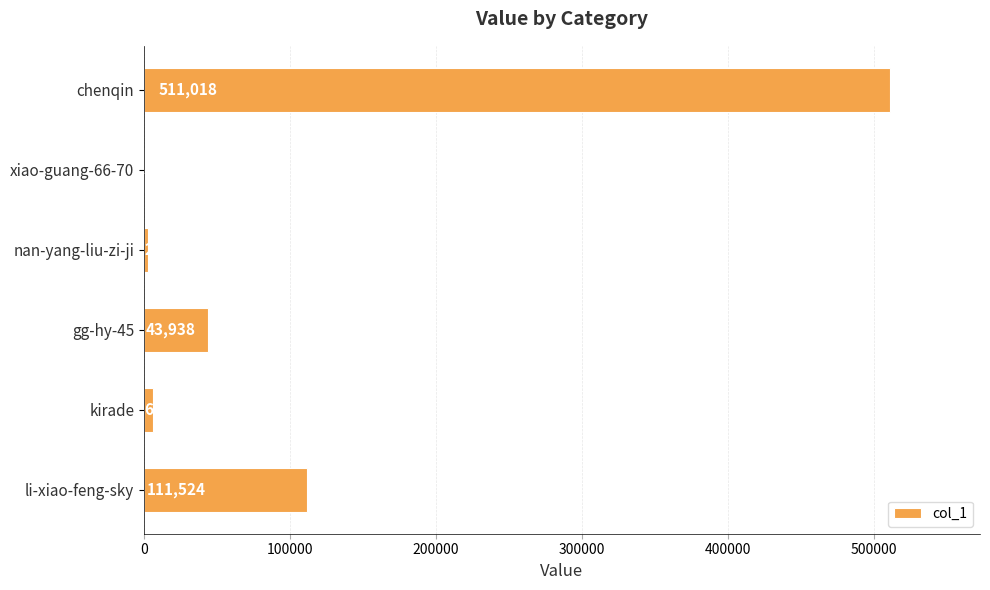

Count the number of data series in this chart.

1